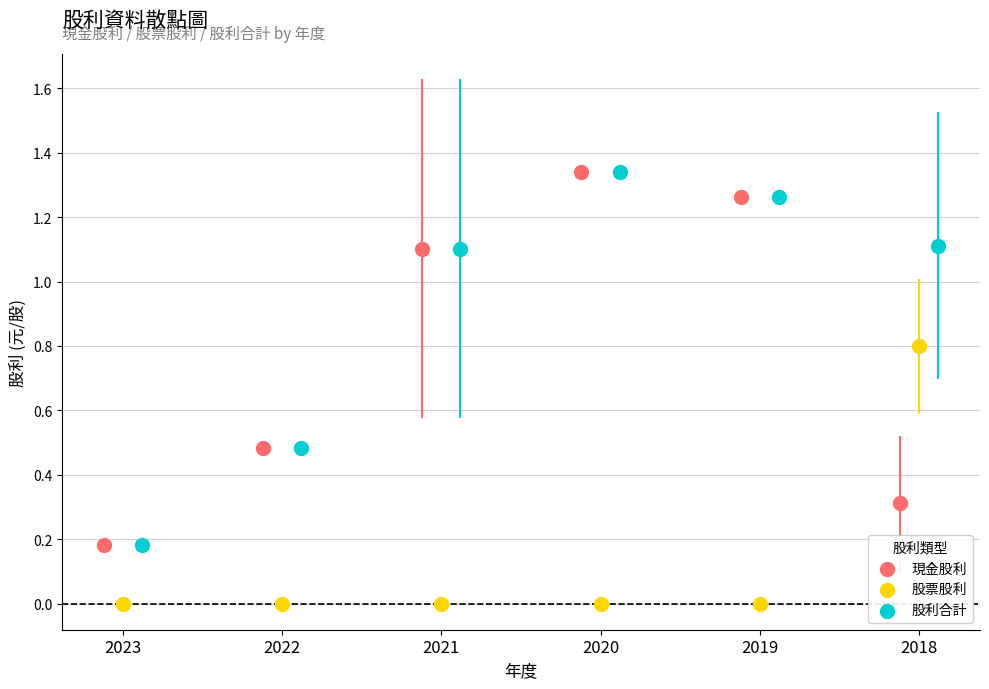

Which series reaches the minimum Y coordinate?

股票股利